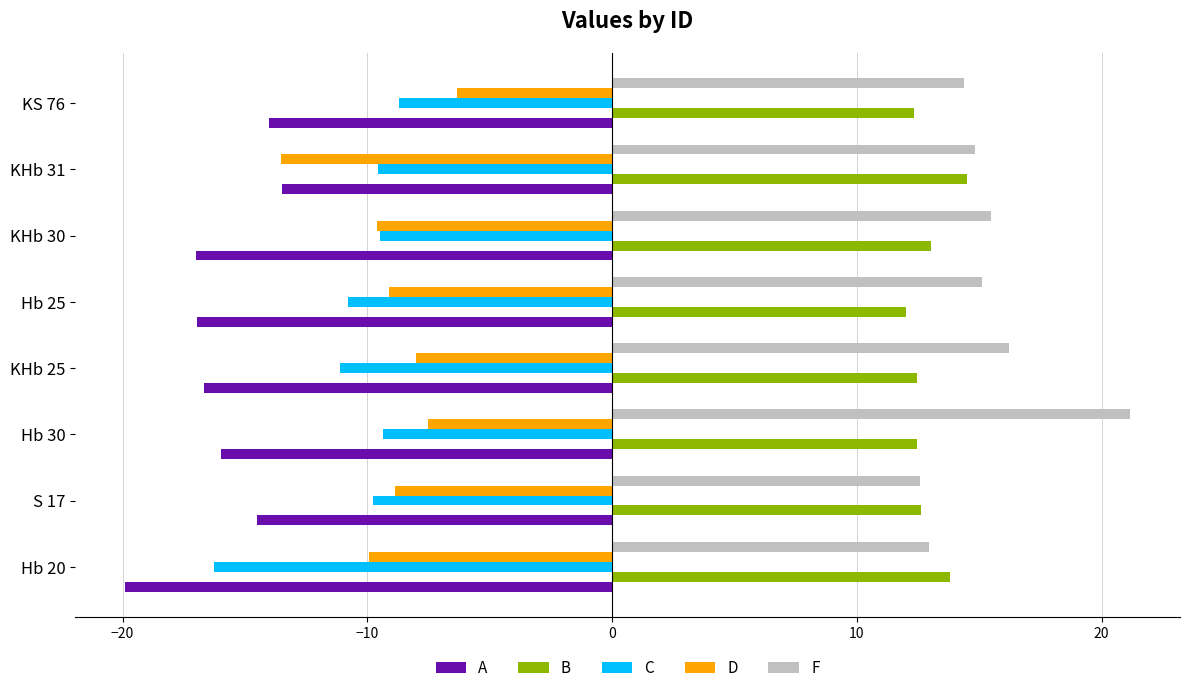

What is the lowest value of the A series?

-19.9